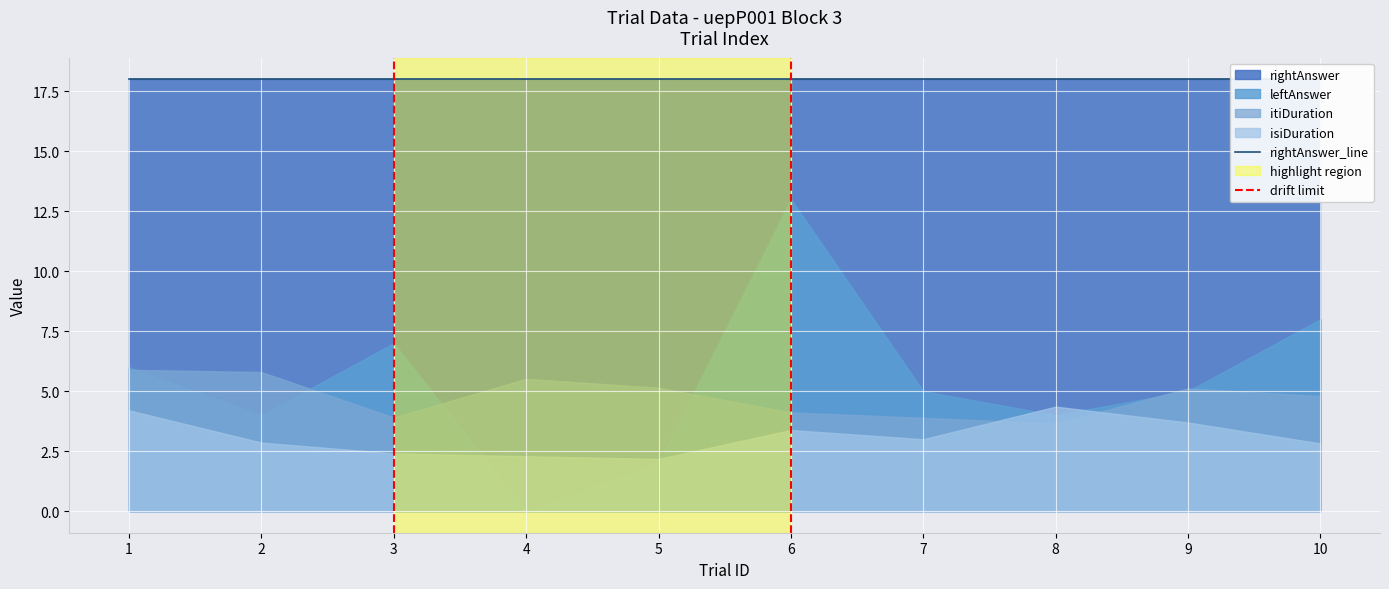

What is the maximum value for isiDuration?

4.4